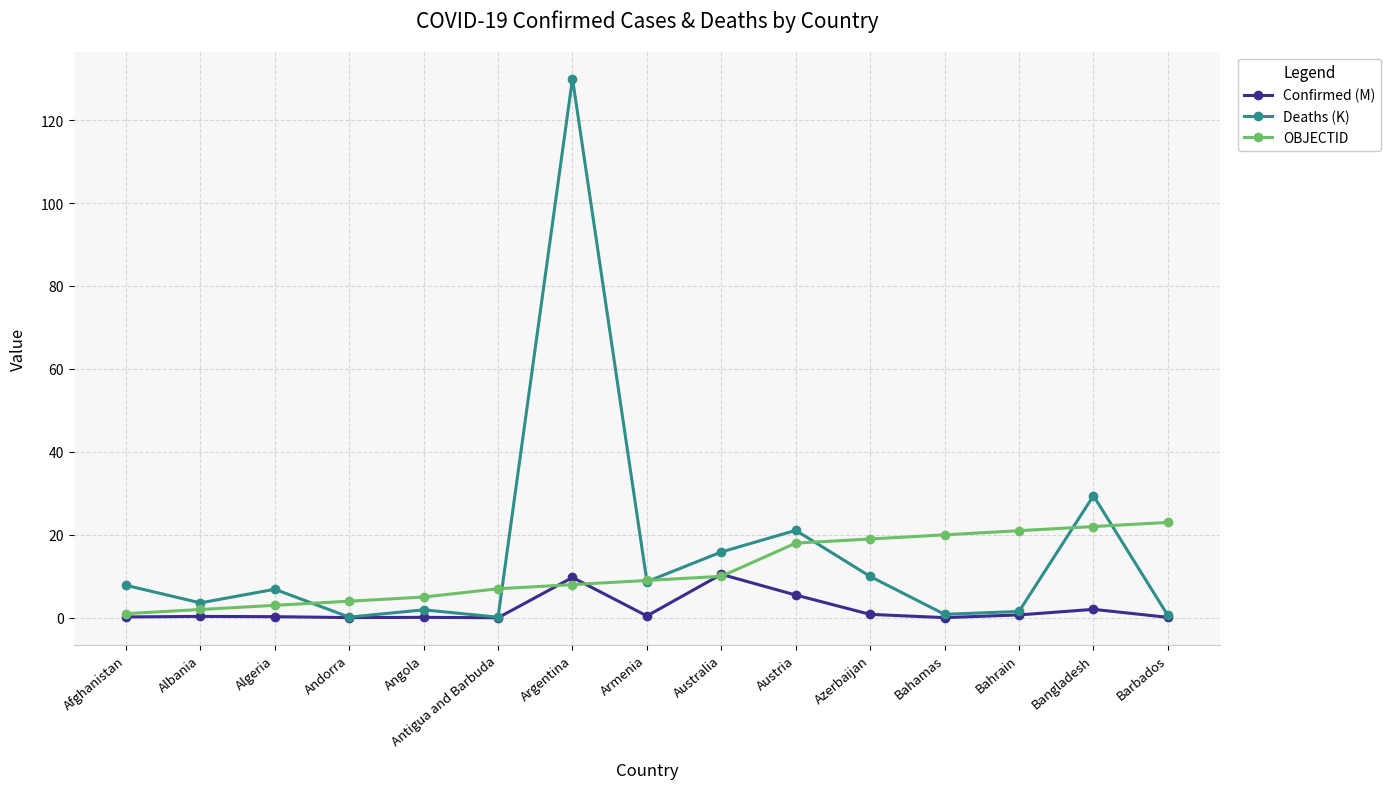

What are all the series names shown in the legend?

Confirmed (M), Deaths (K), OBJECTID